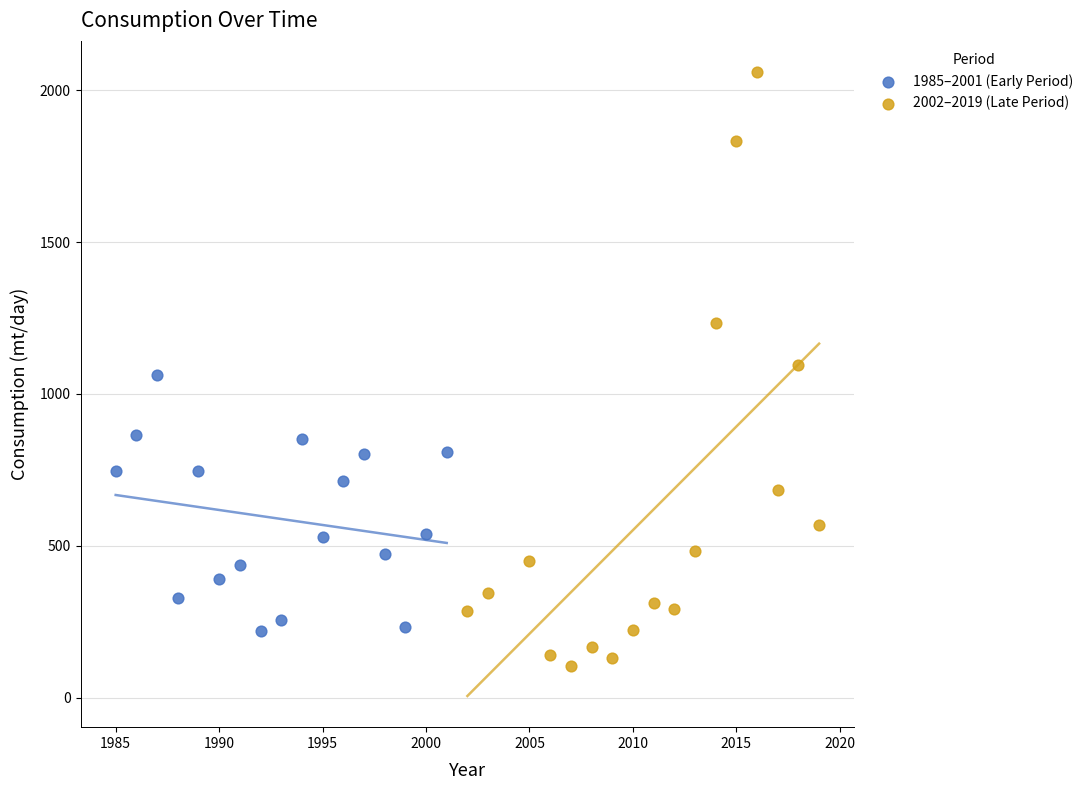

Which series has the largest Y range (max minus min)?

2002–2019 (Late Period)